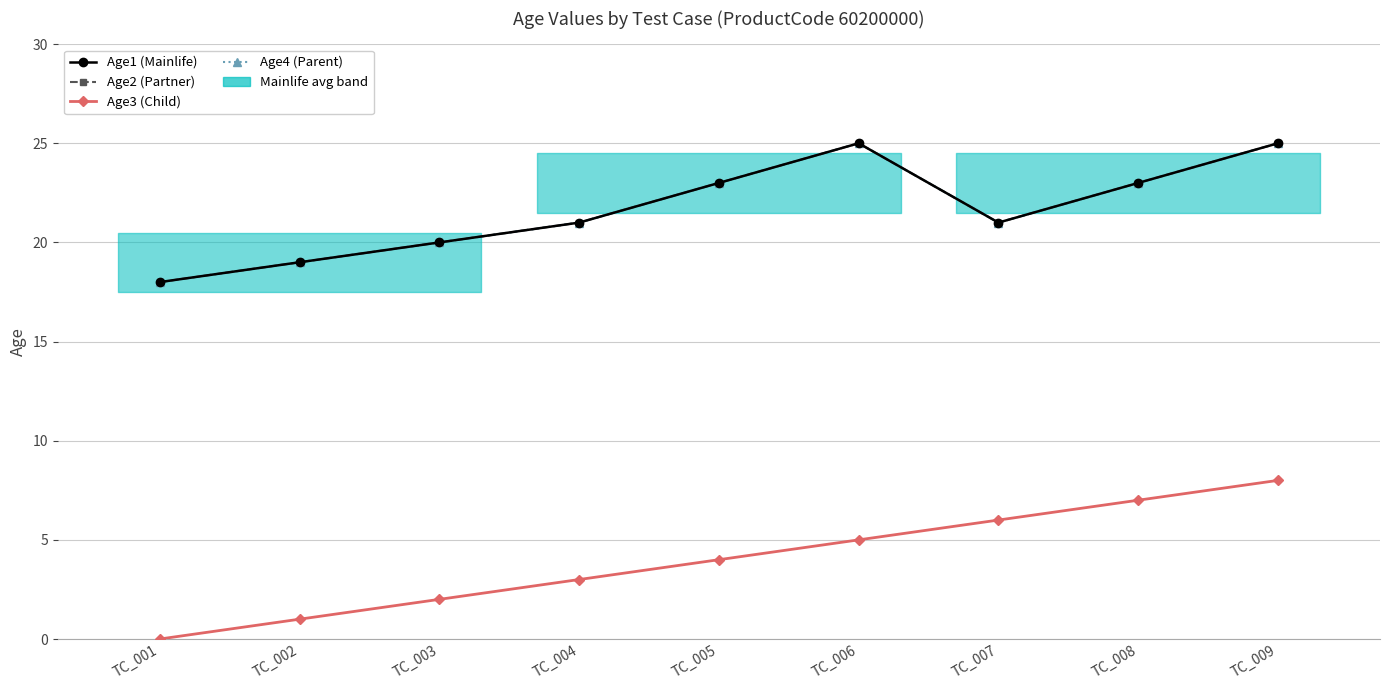

Is the value of Age3 (Child) at TC_003 greater than the value of Age2 (Partner) at TC_007?

No